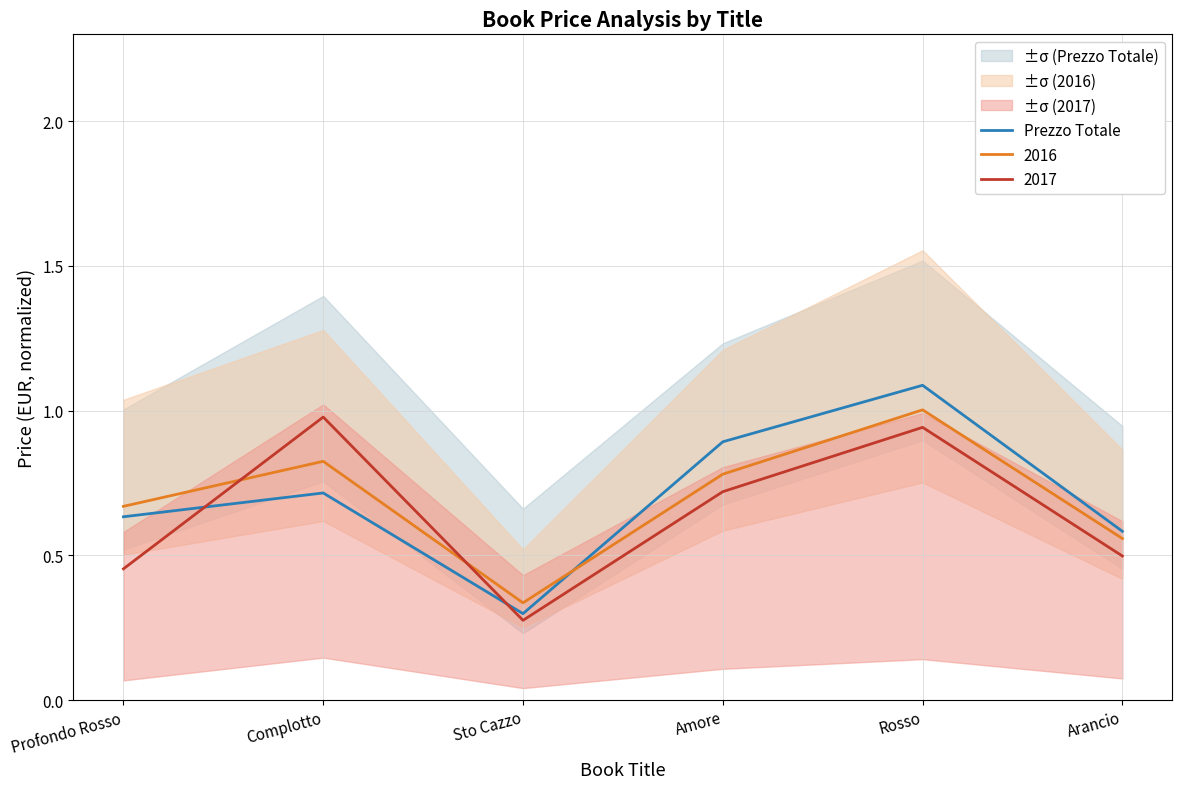

How many values are between 0 and 1?

5